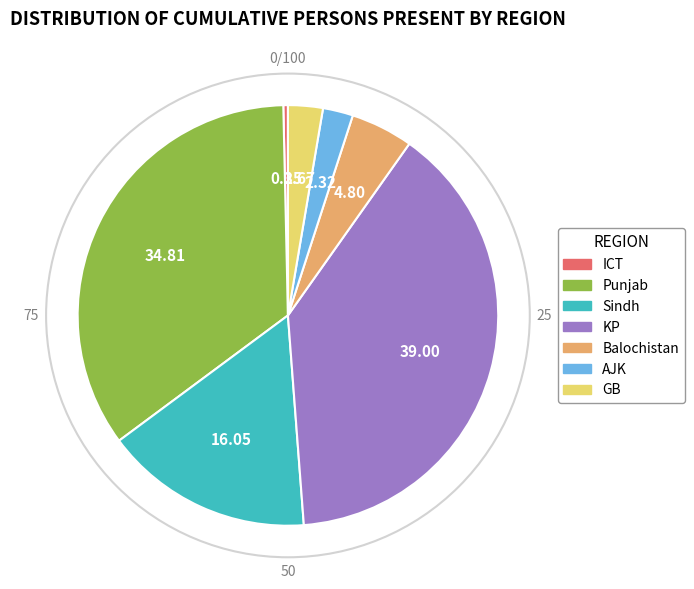

Is GB the majority of the pie?

No